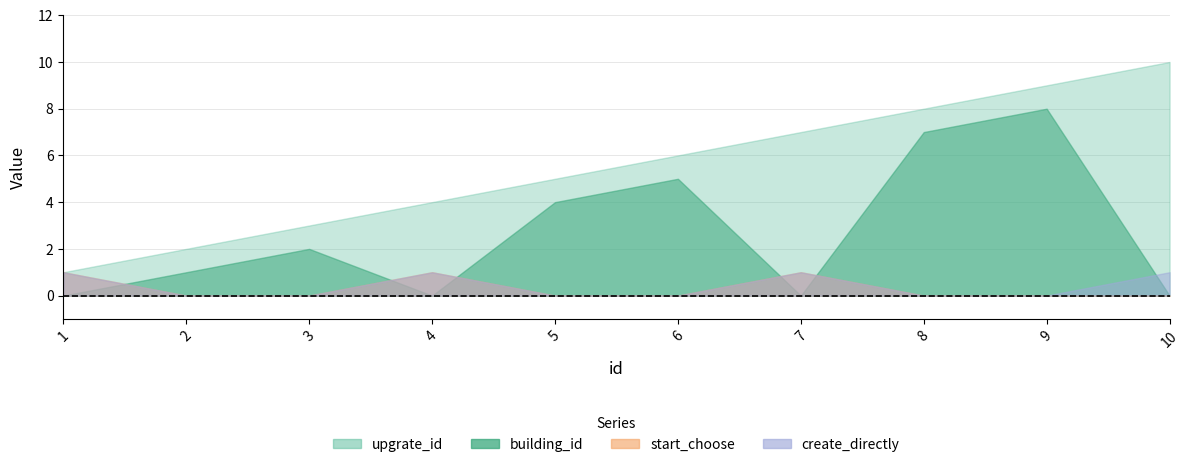

How many interior local valleys does the building_id series have?

2